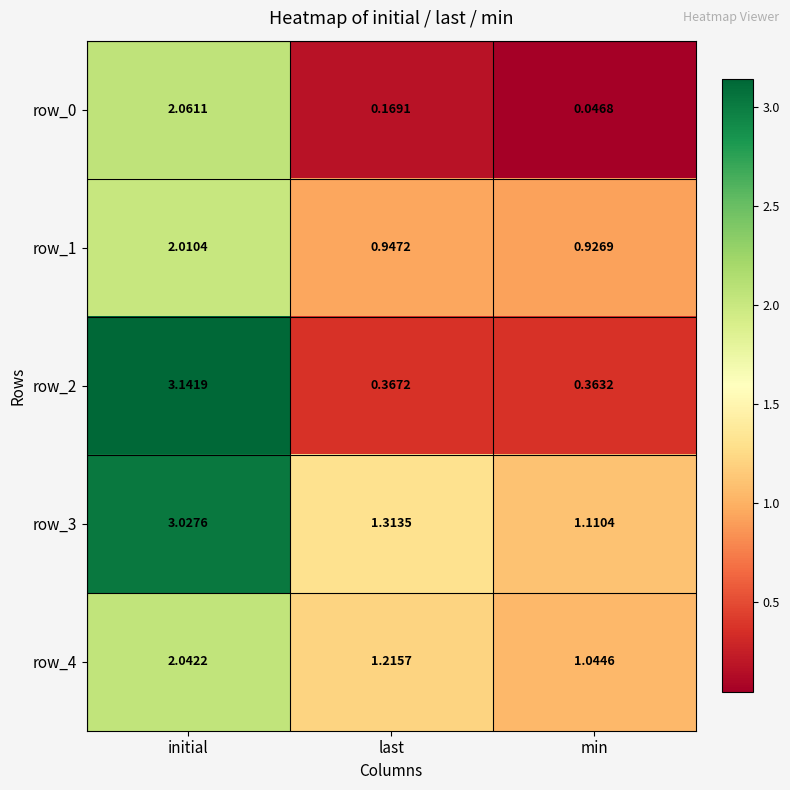

List the labels in order of row_0 value, smallest first.

min, last, initial